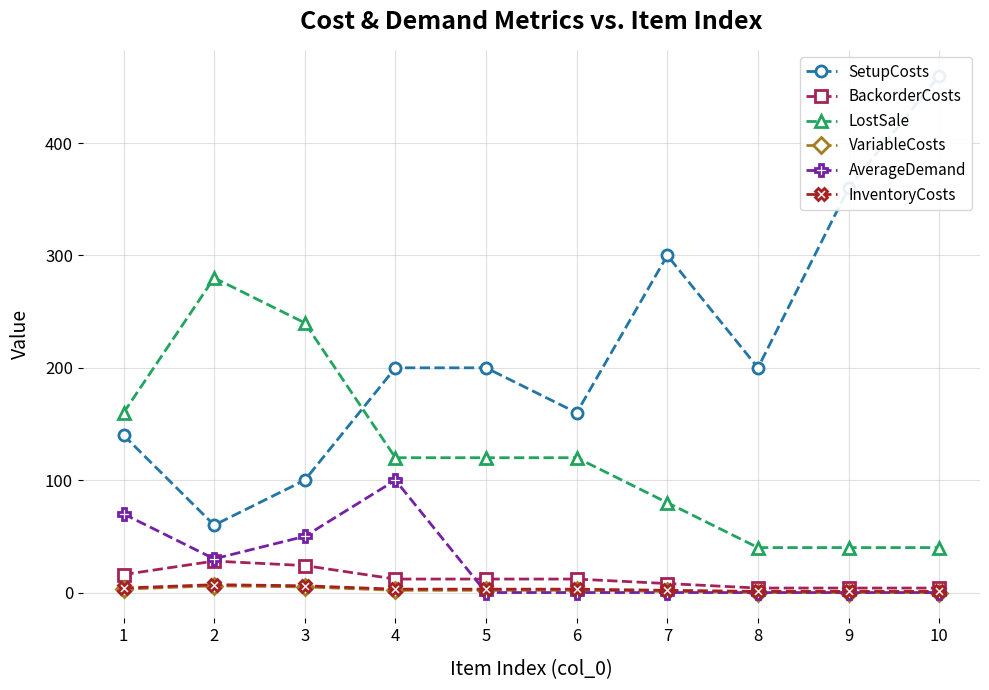

The InventoryCosts series shows 1 at 7. True or false?

False